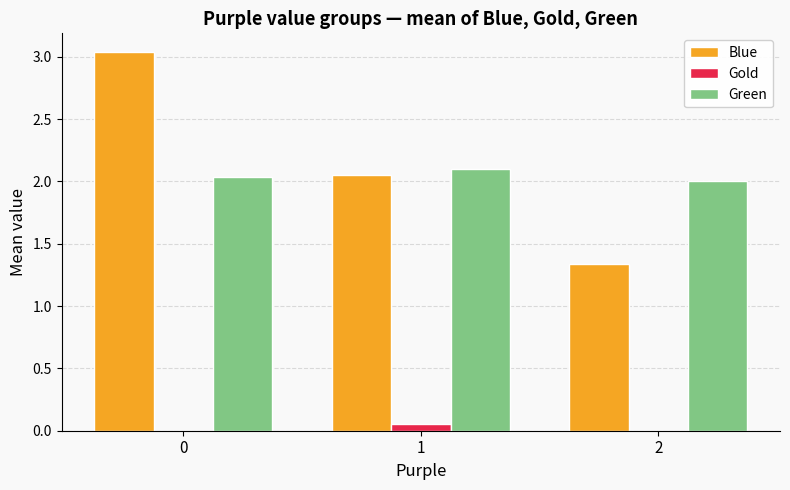

The Green series shows 0.5 at 2. True or false?

False